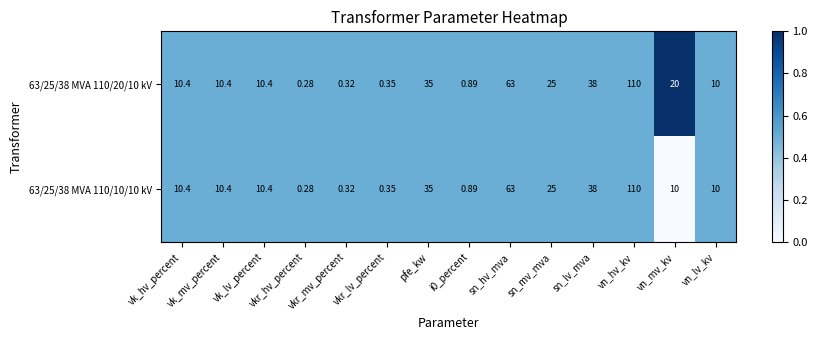

At which label does 63/25/38 MVA 110/20/10 kV first exceed 10?

vk_hv_percent